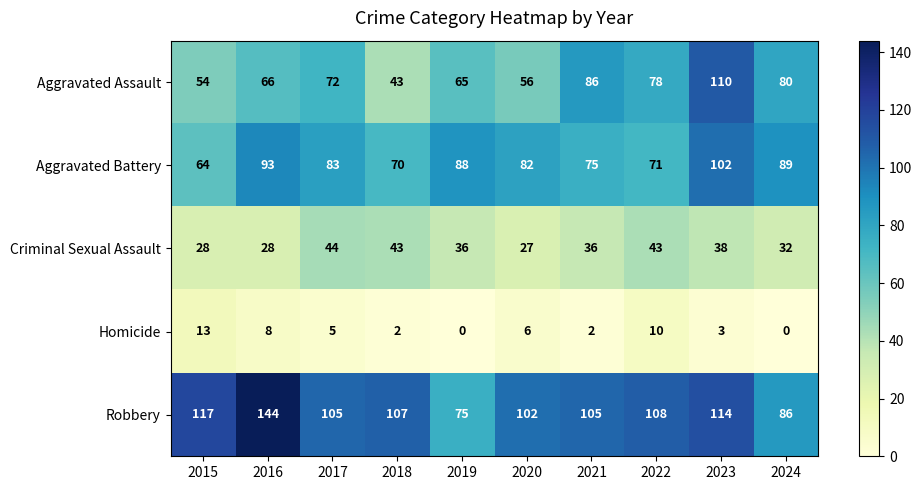

Which category has the highest value in the Homicide series?

2015